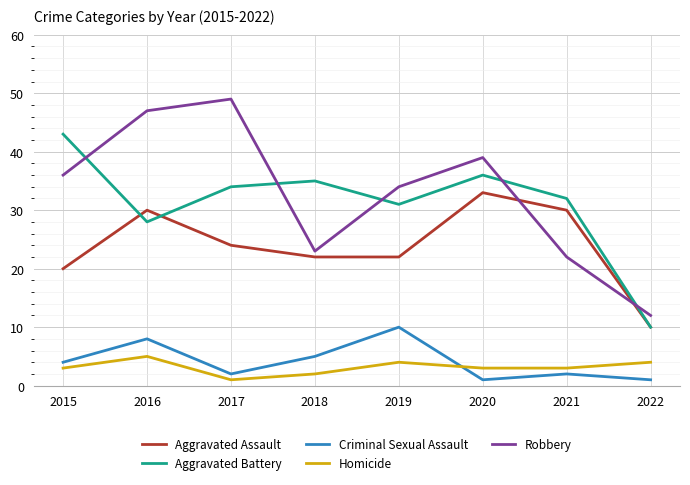

Rank the series at 2016 from highest to lowest value.

Robbery, Aggravated Assault, Aggravated Battery, Criminal Sexual Assault, Homicide